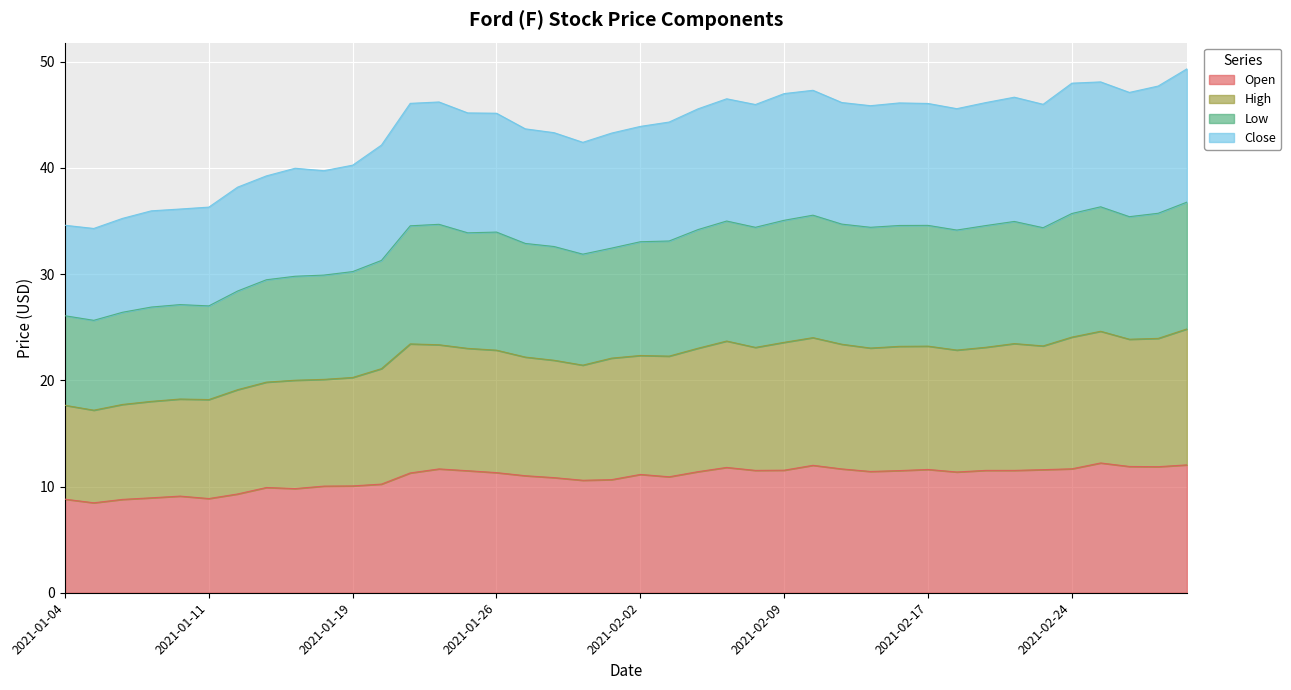

What are all the series names shown in the legend?

Open, High, Low, Close